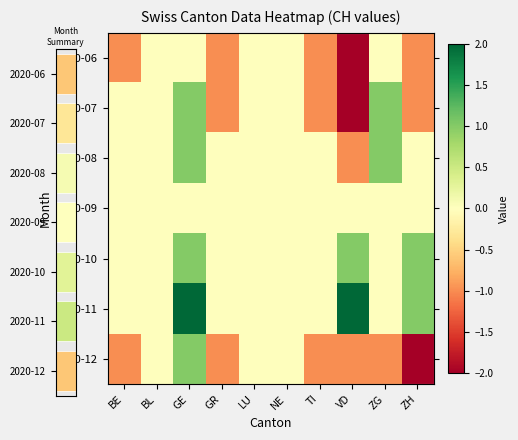

Read the 2020-12 value at ZG.

-1